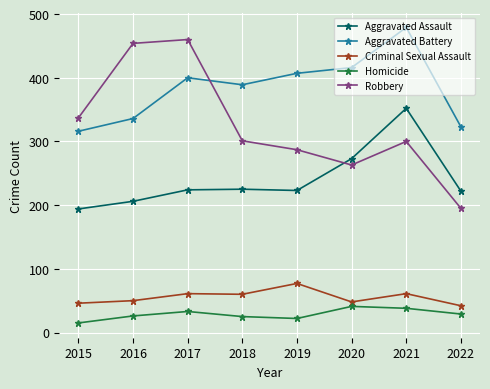

True or false: Aggravated Assault has a value of 224 at 2017.

True